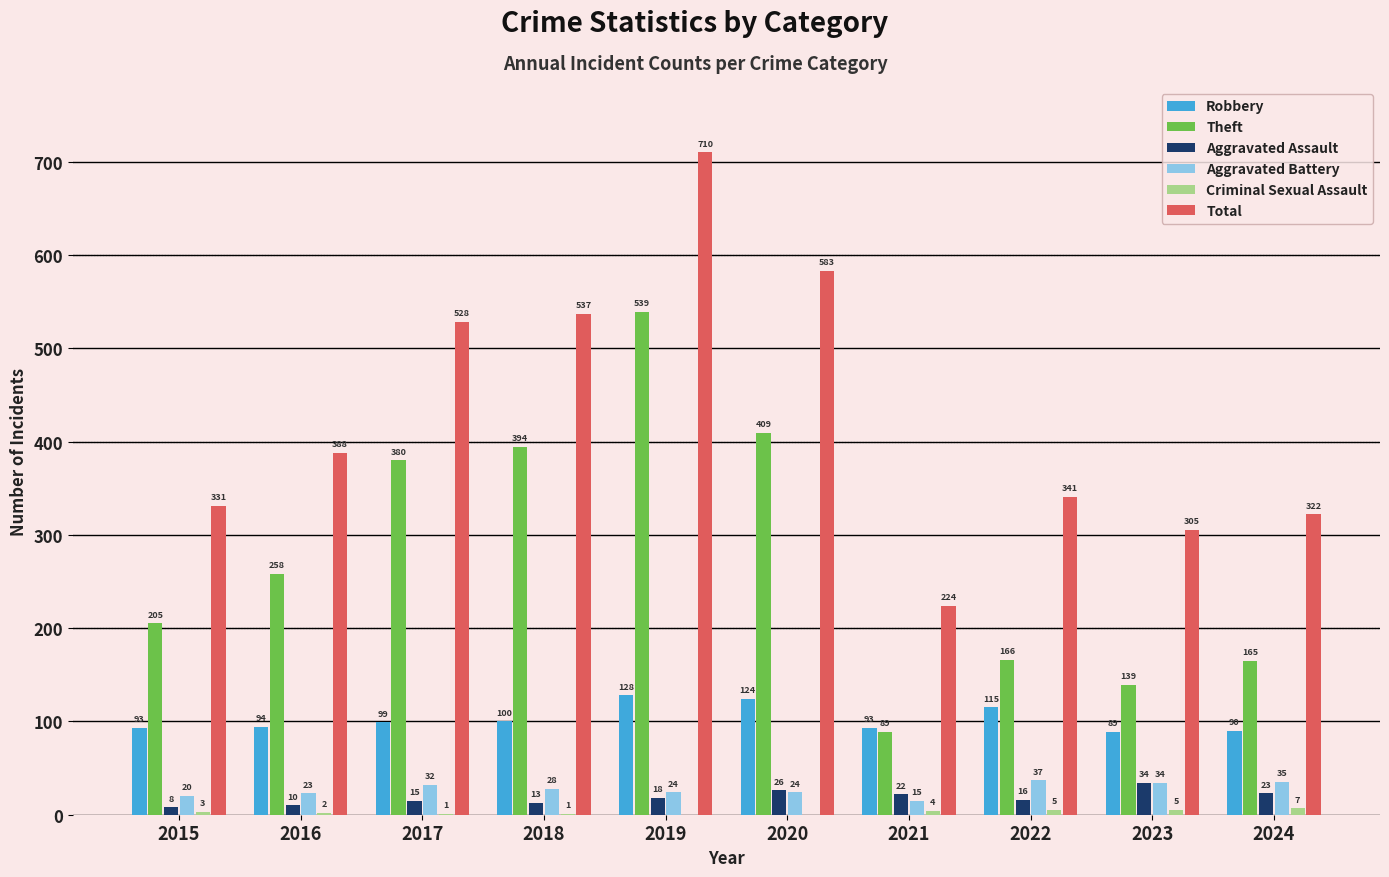

True or false: Total has a value of 331 at 2015.

True